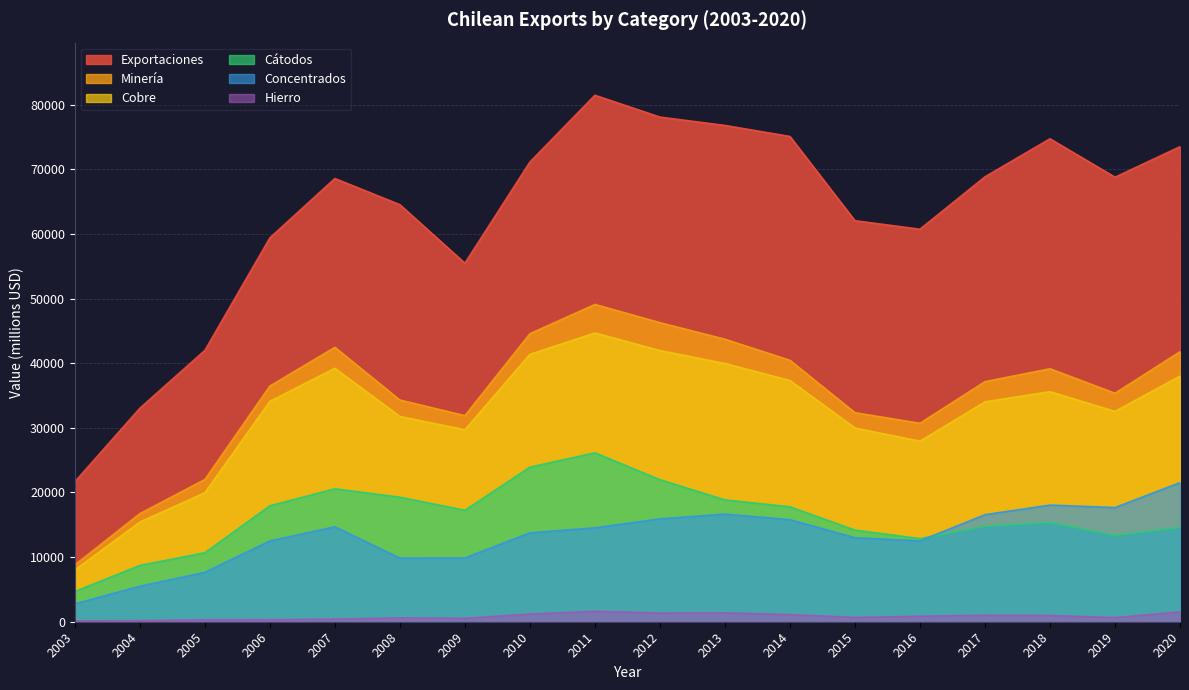

What is the total value across all series at 2009?

144675